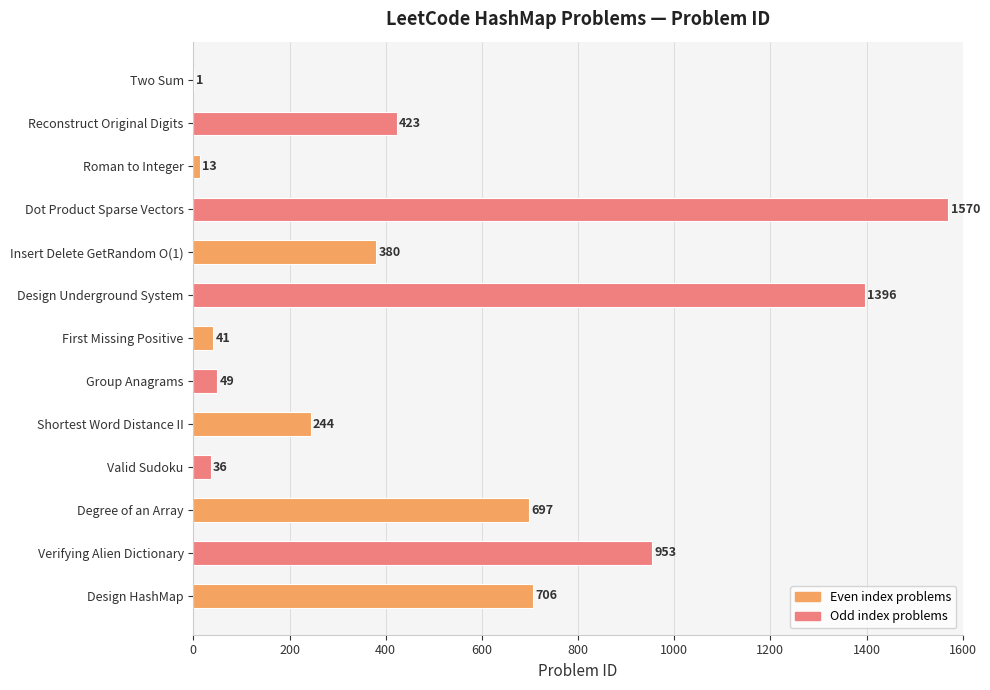

Which has a higher value, Verifying Alien Dictionary or Group Anagrams?

Verifying Alien Dictionary